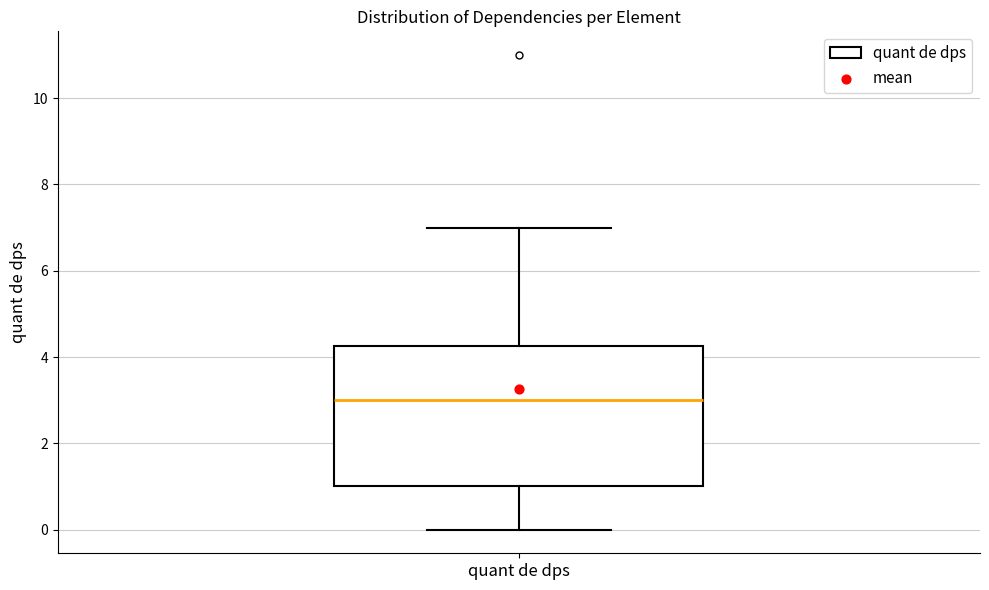

Where is the lower edge of the box for quant de dps on the y-axis? The values are not printed on the chart, so give them approximately, as read against the axis.

1.0